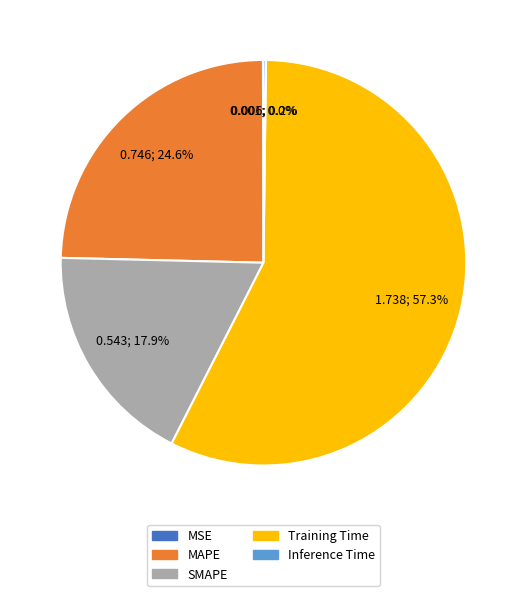

What is the majority slice?

Training Time